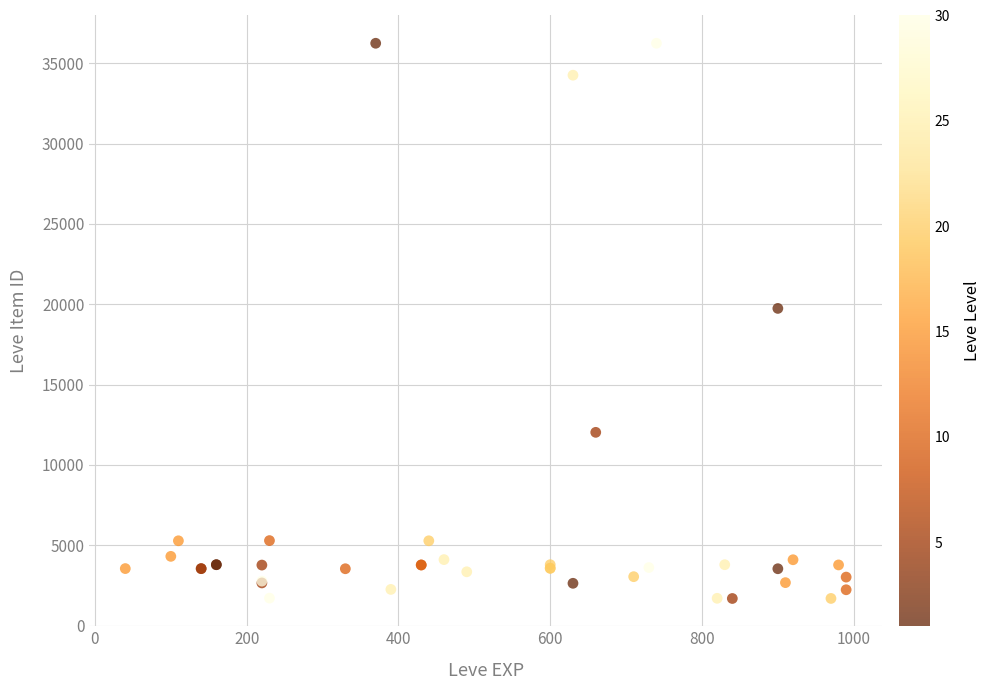

What Y value in the scatter plot is closest to 18967?

19744